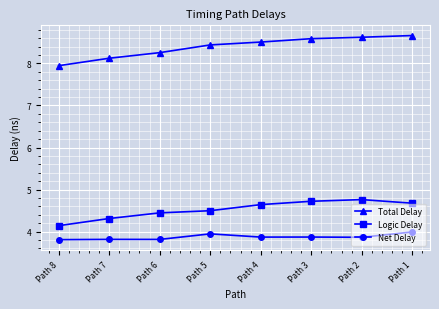

List the series in order of their peak value, highest first.

Total Delay, Logic Delay, Net Delay